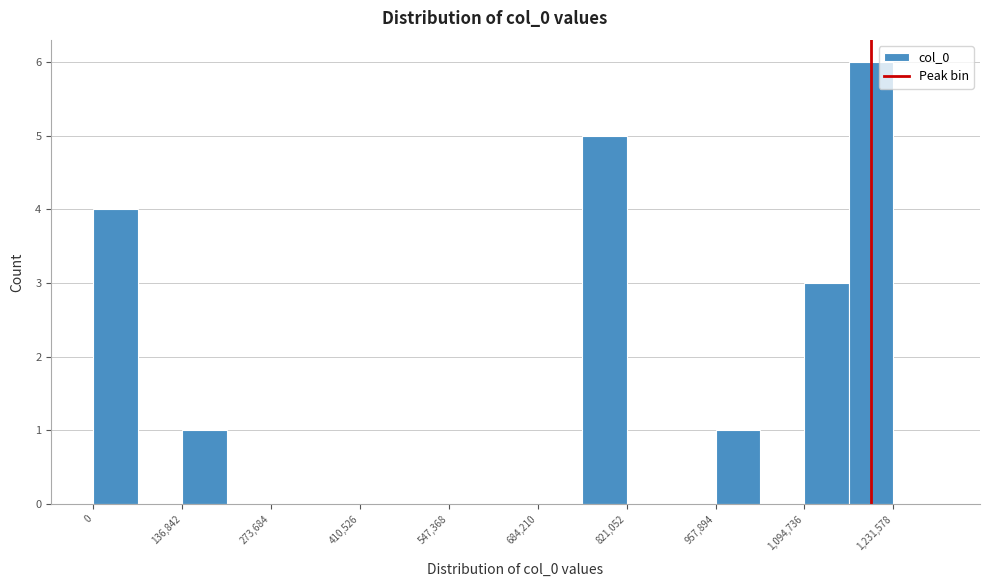

Around what value on the x-axis is the tallest bar? Give the approximate position of its centre, as read against the axis.

1200000